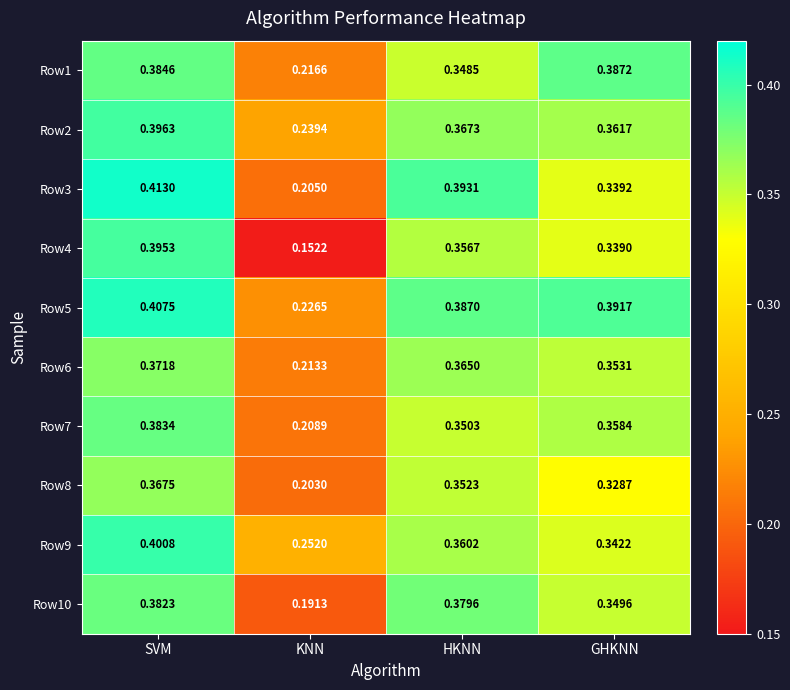

Rank the categories by Row10 value from highest to lowest.

SVM, HKNN, GHKNN, KNN